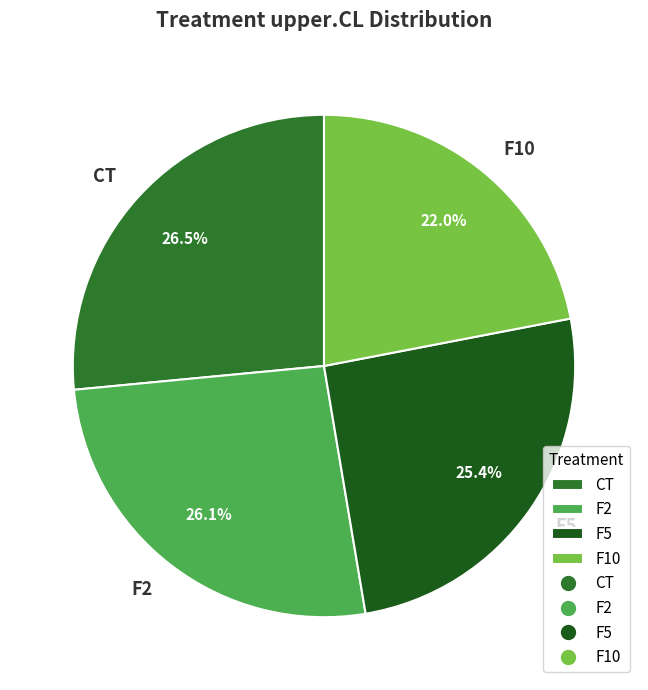

Count the number of slices in the pie.

4